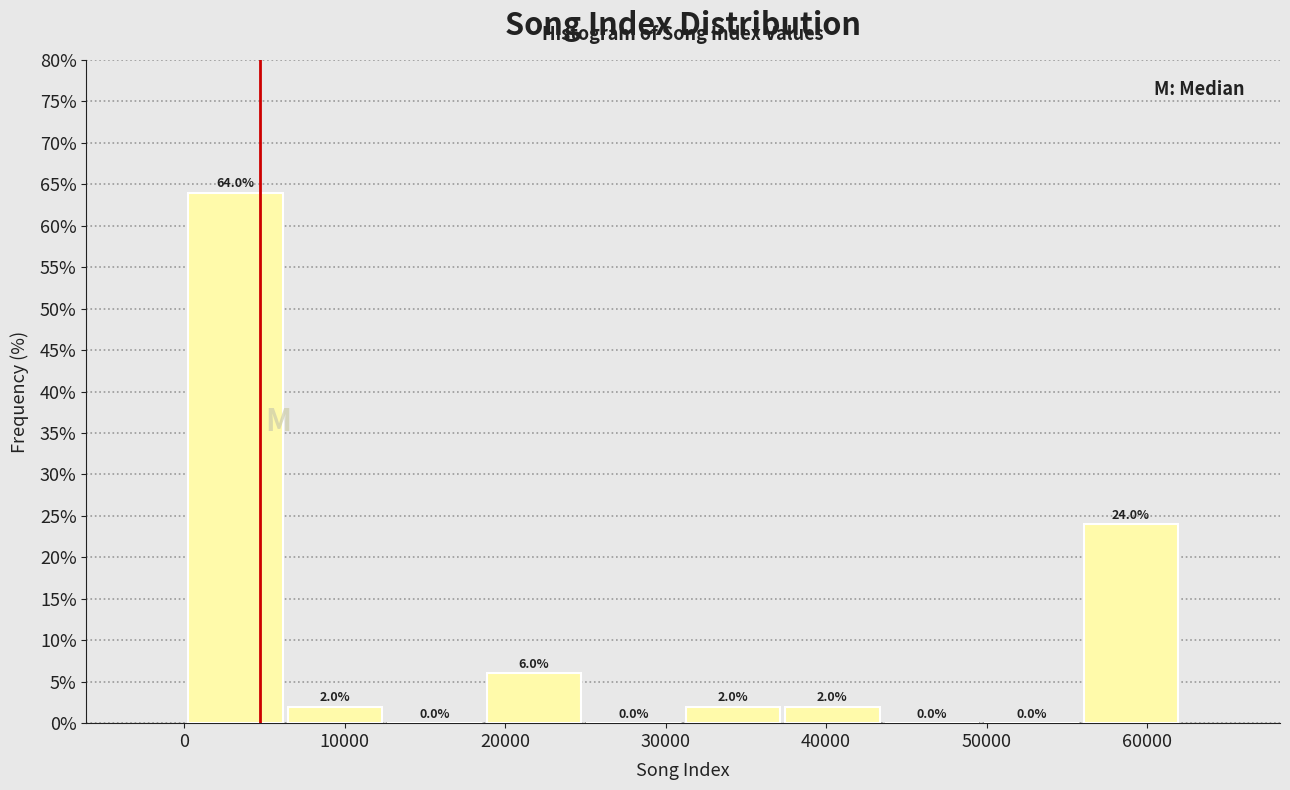

Reading left to right, list every bar in this chart as the range it spans on the x-axis followed by its height. The bar edges are not printed on the chart, so give them approximately, as read against the axis.

0 to 6000: 64.0
6000 to 12000: 2.0
12000 to 19000: 0.0
19000 to 25000: 6.0
25000 to 31000: 0.0
31000 to 37000: 2.0
37000 to 43000: 2.0
43000 to 50000: 0.0
50000 to 56000: 0.0
56000 to 62000: 24.0